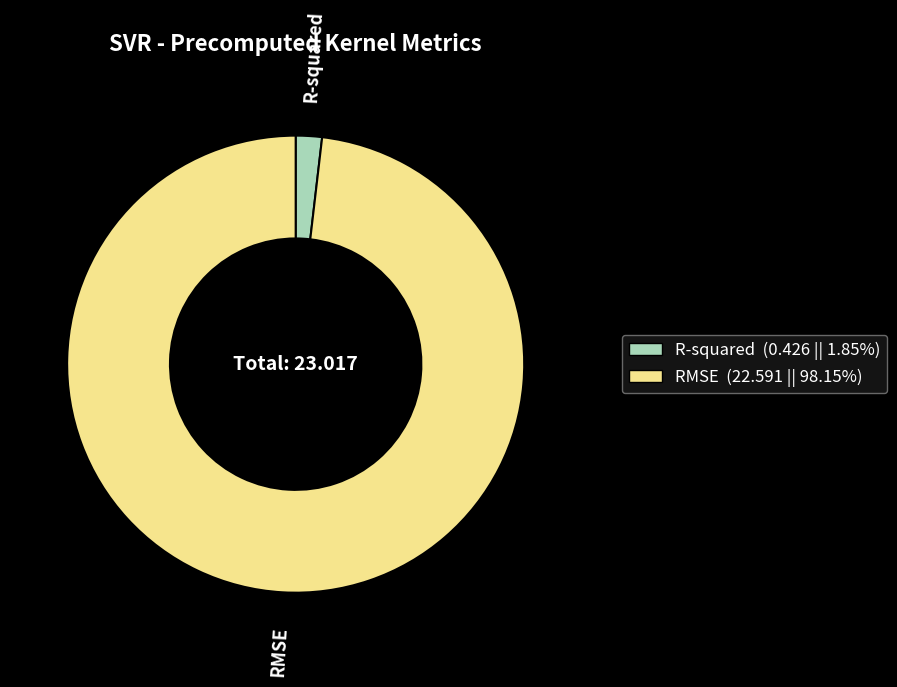

Which has a higher value, RMSE or R-squared?

RMSE